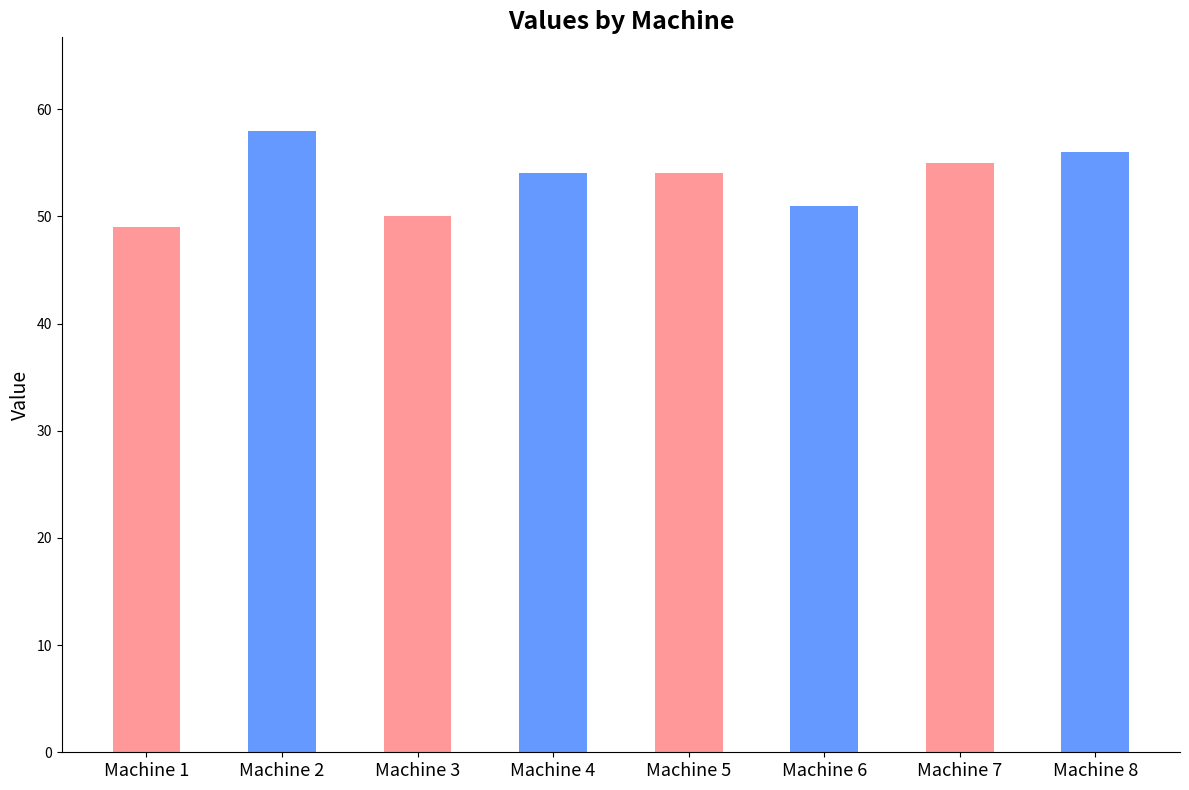

At which label does the data first exceed 54?

Machine 2